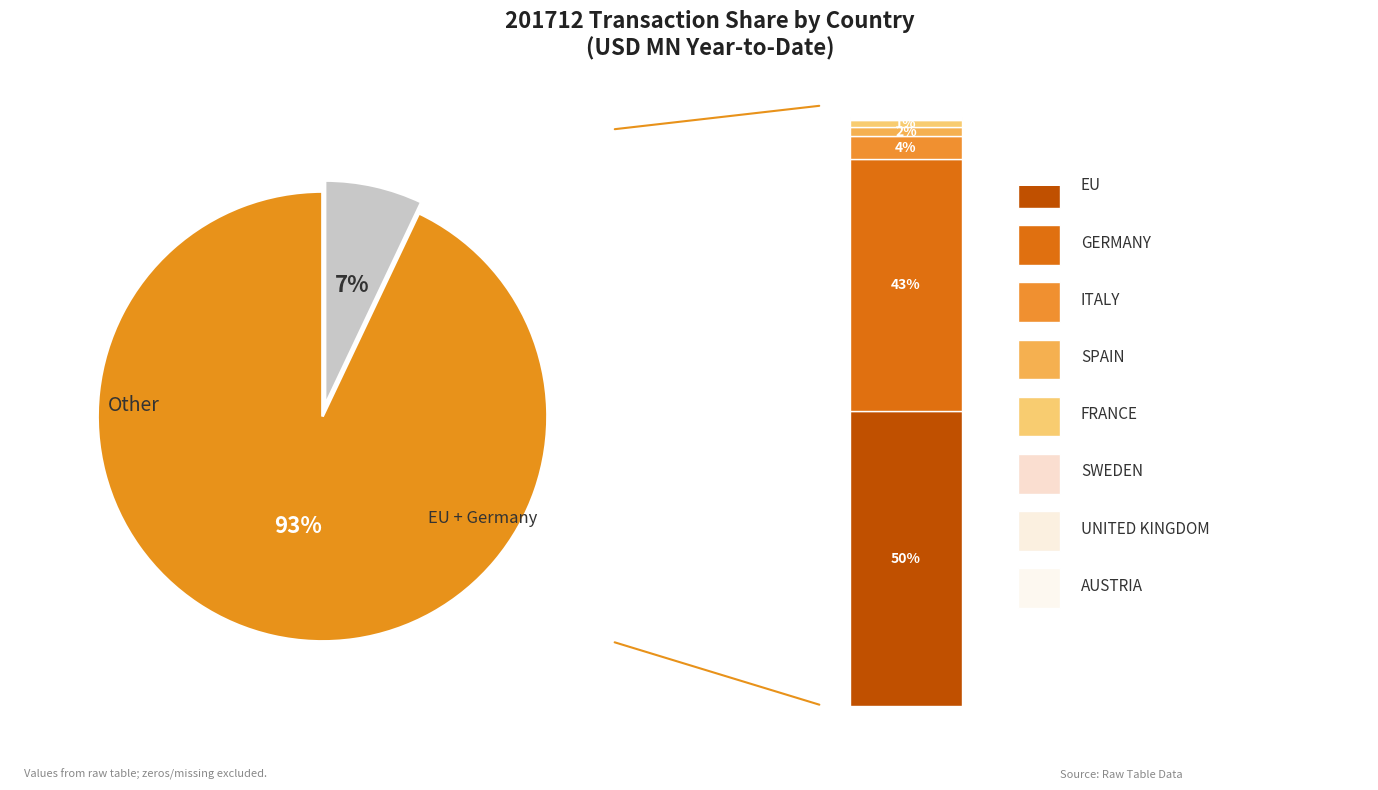

True or false: AUSTRIA accounts for 1% of the total.

False